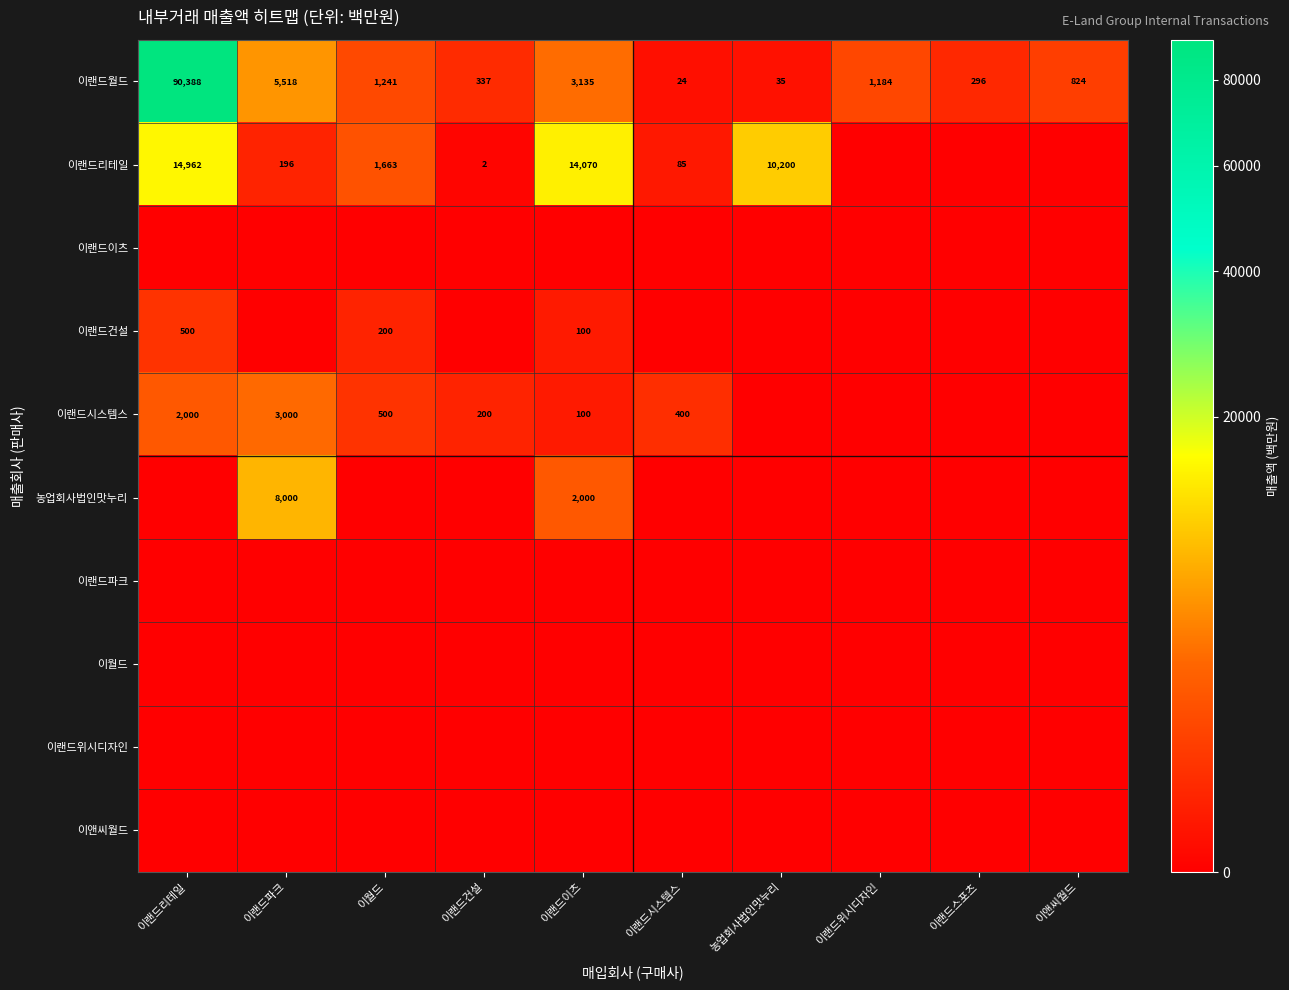

What is the difference between the second highest and minimum values in the 이랜드월드 series?

5494